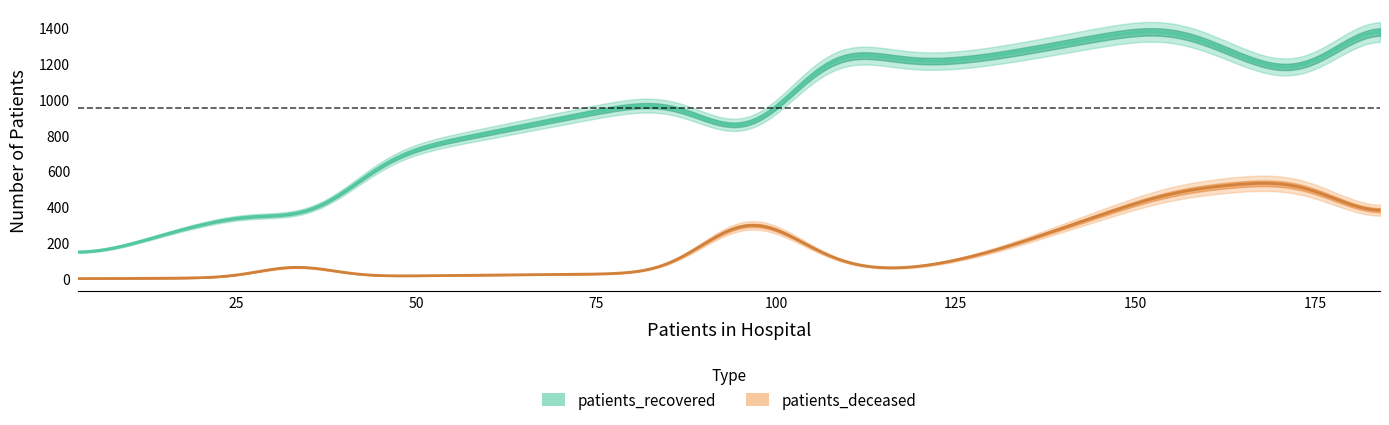

Does the chart display data point markers on the line(s)?

No